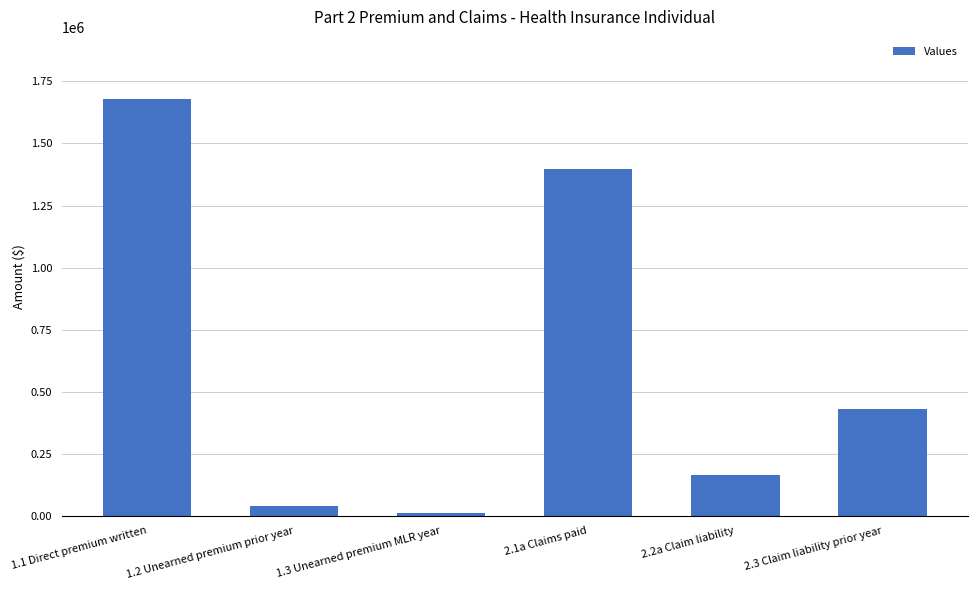

At which label does the data first exceed 429887?

1.1 Direct premium written